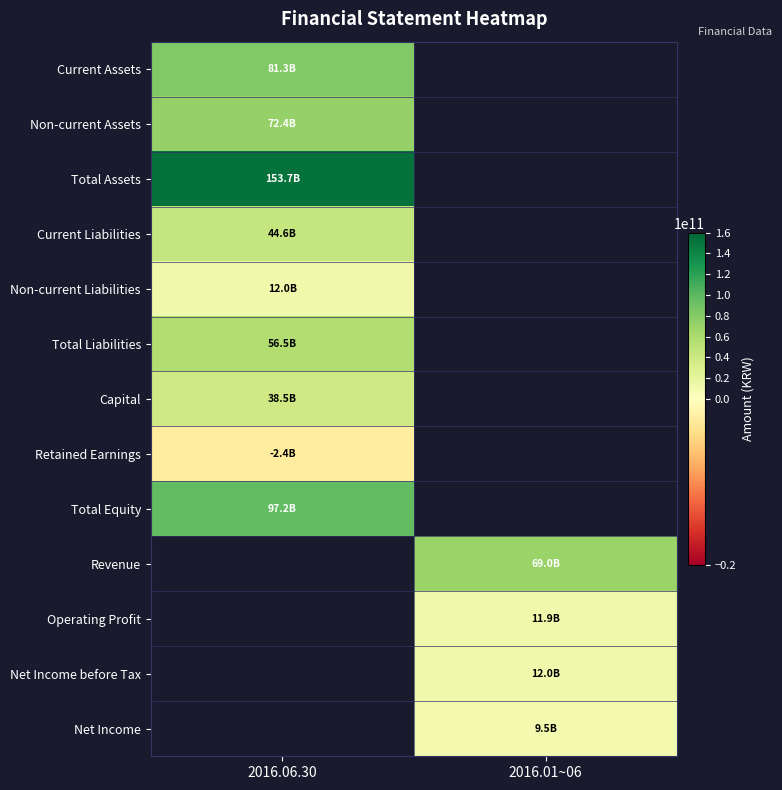

Count the number of categories in the chart.

2